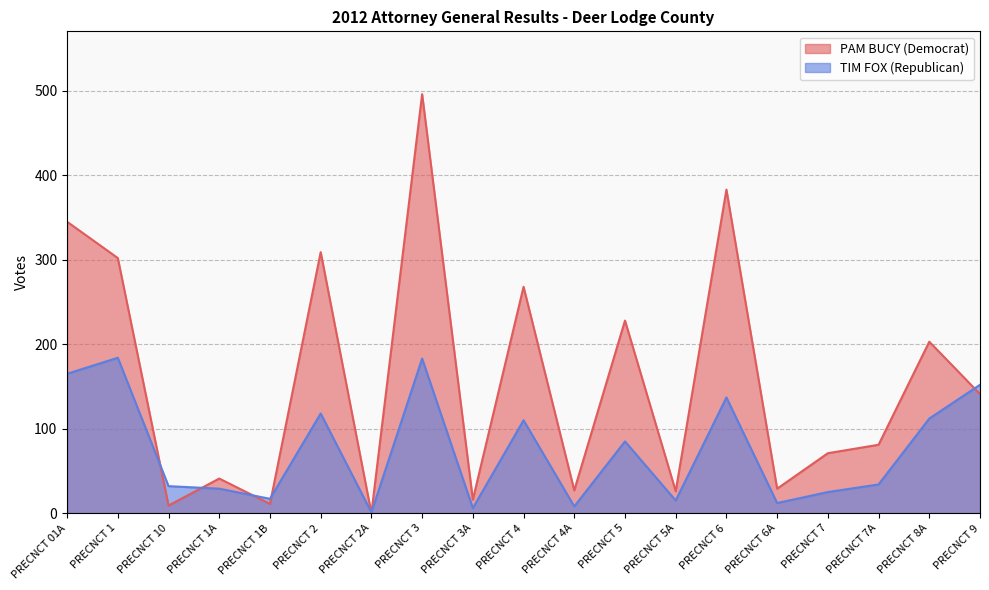

Where is PAM BUCY (Democrat) nearest to the value 248?

PRECNCT 4